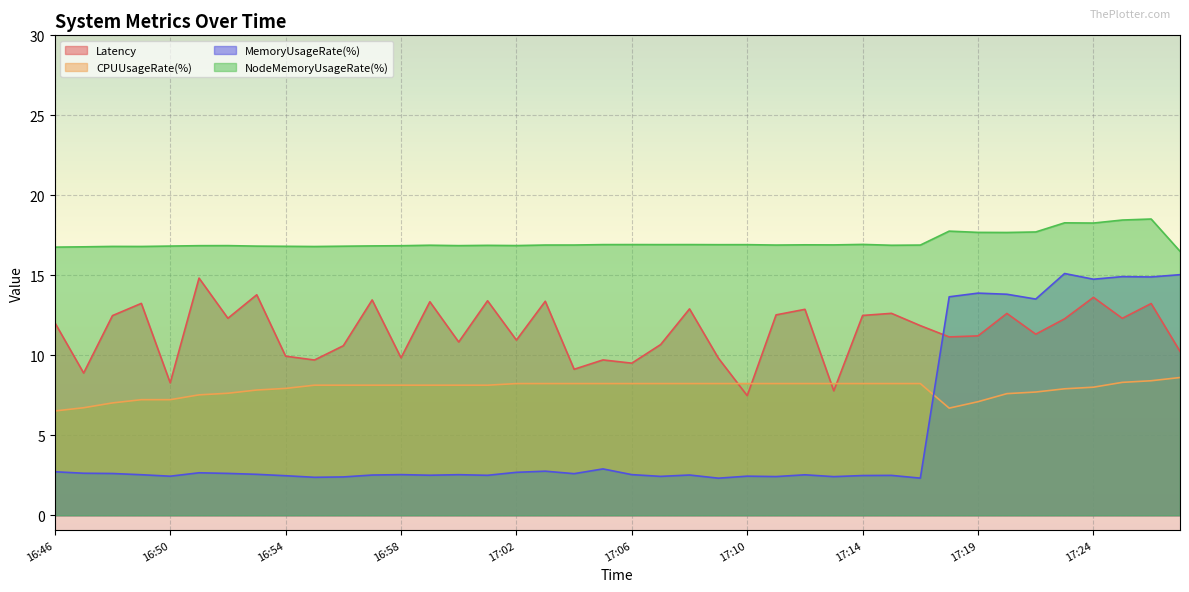

What are all the series names shown in the legend?

Latency, CPUUsageRate(%), MemoryUsageRate(%), NodeMemoryUsageRate(%)